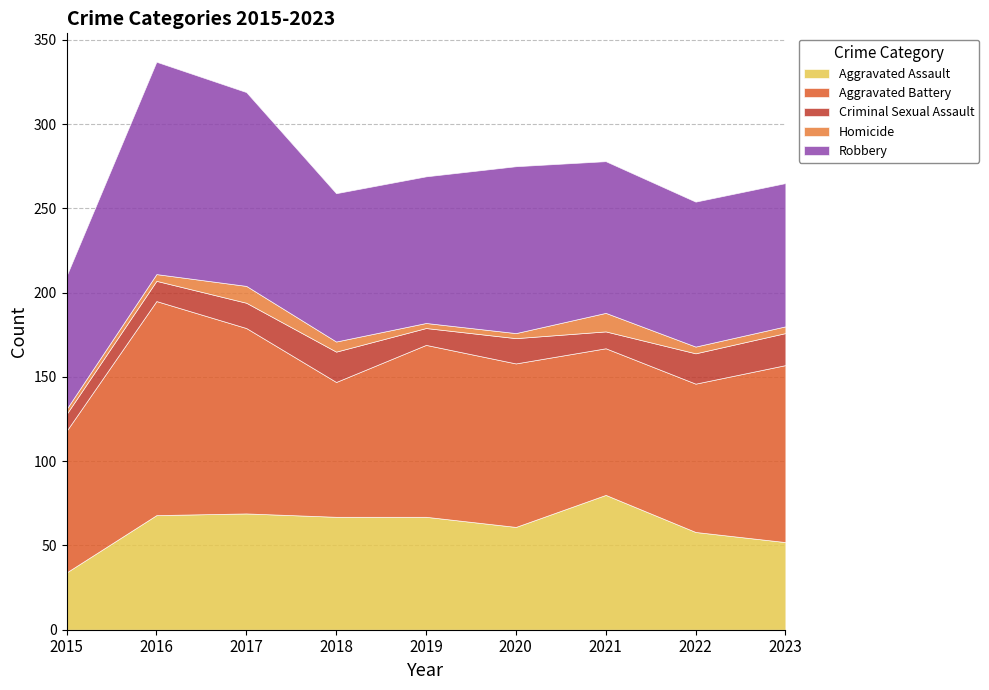

Reading right to left, what are all the values shown in this chart?

Aggravated Assault: 52	58	80	61	67	67	69	68	34
Aggravated Battery: 105	88	87	97	102	80	110	127	84
Criminal Sexual Assault: 19	18	10	15	10	18	15	12	10
Homicide: 4	4	11	3	3	6	10	4	3
Robbery: 85	86	90	99	87	88	115	126	79